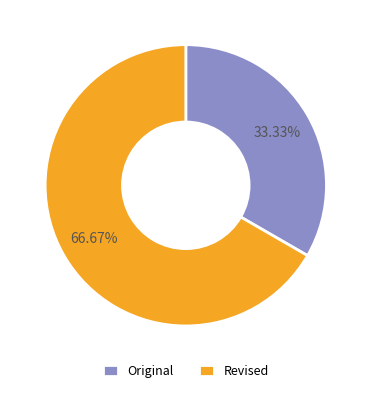

To the nearest percent, what percentage of the pie is Original?

33%